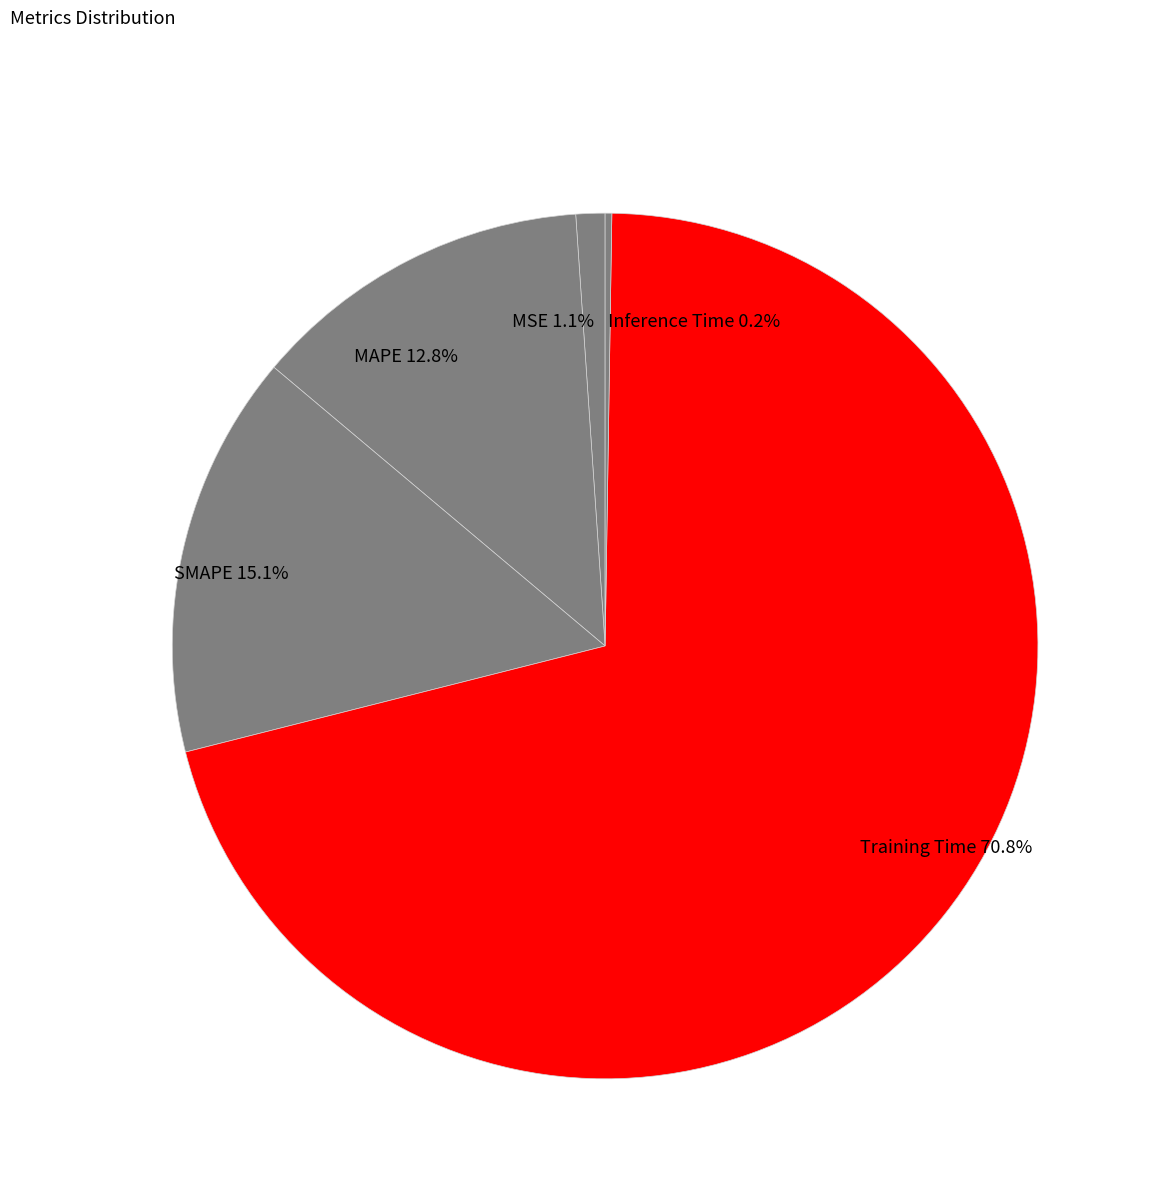

Is the sum of Training Time and SMAPE greater than half?

Yes